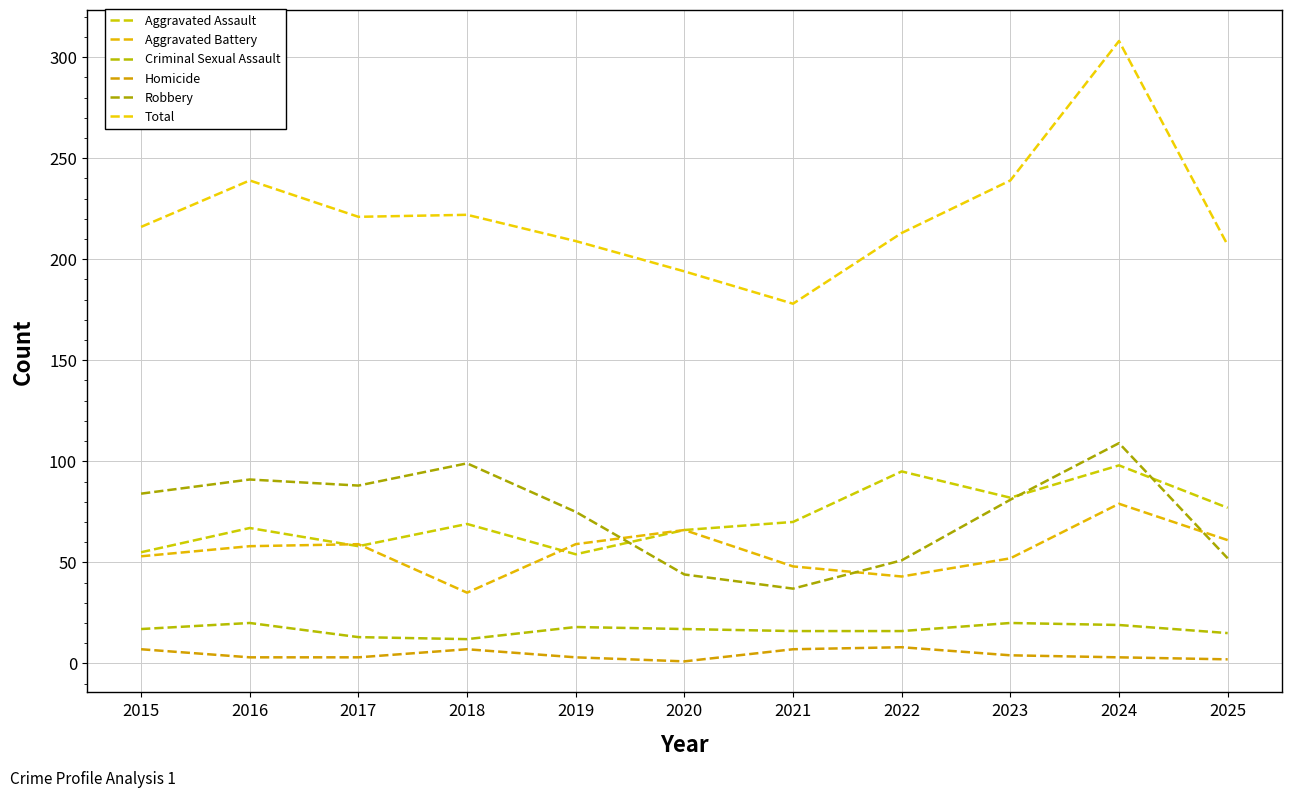

Rank the series by their maximum value, from highest to lowest.

Total, Robbery, Aggravated Assault, Aggravated Battery, Criminal Sexual Assault, Homicide